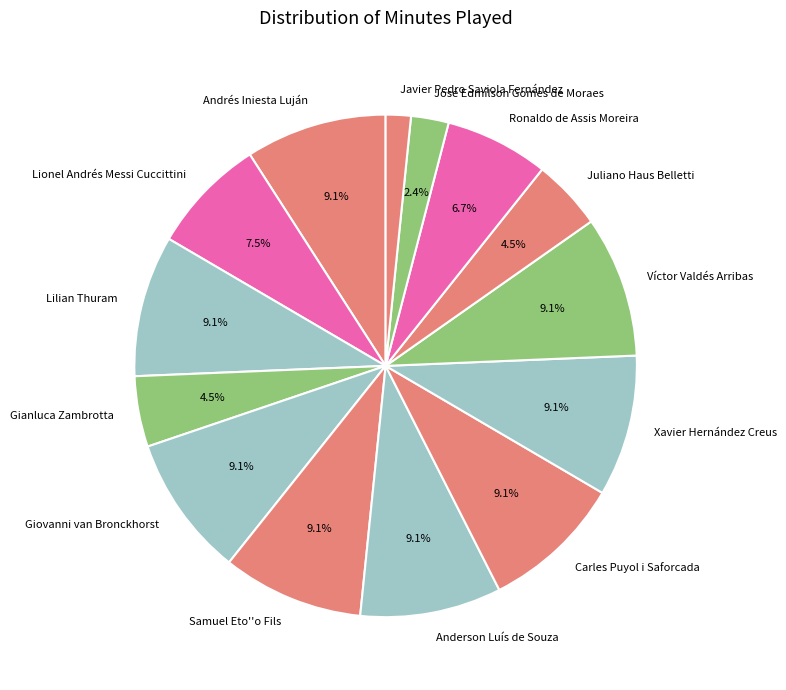

The Samuel Eto''o Fils slice represents 23% of the pie. True or false?

False